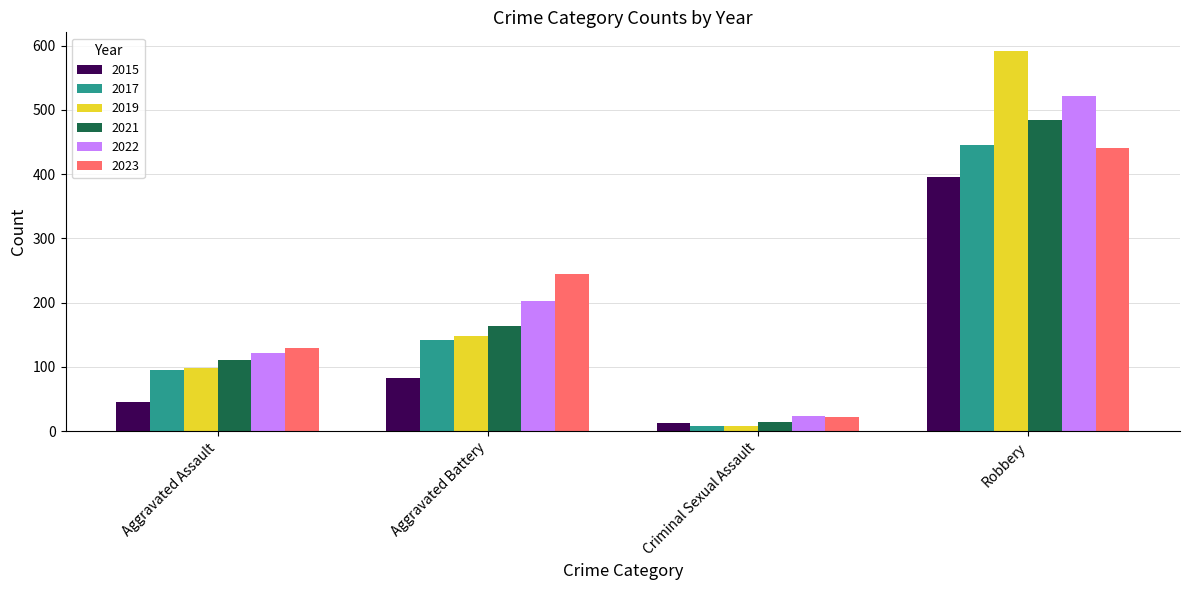

What is the difference between the maximum and minimum values in the 2019 series?

583